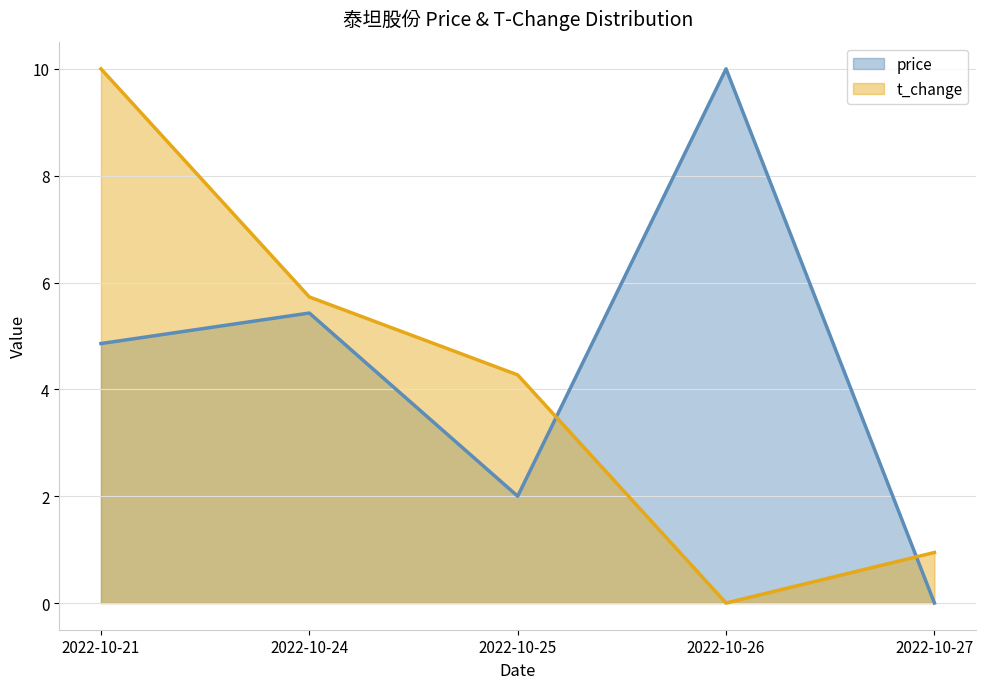

At which label does t_change reach its minimum?

2022-10-26